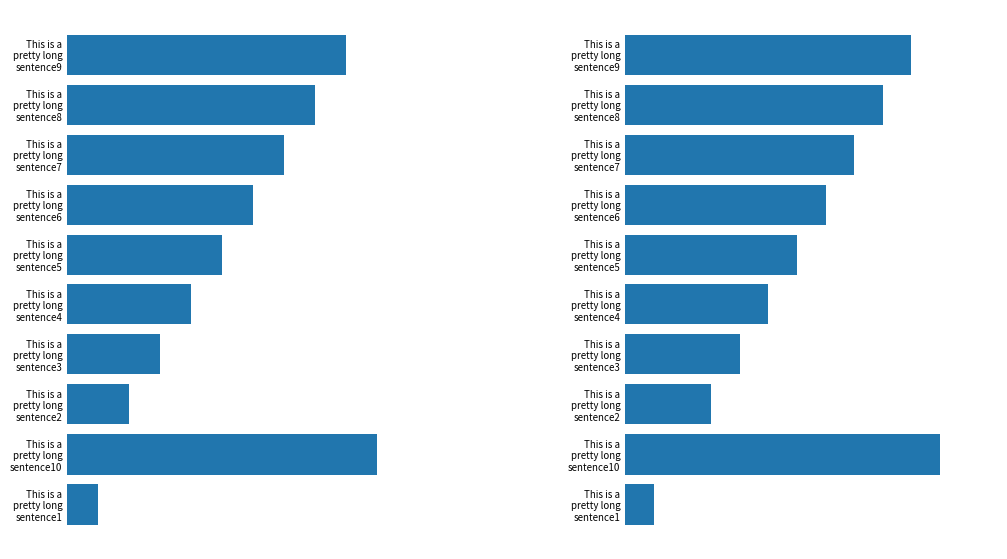

What is the approximate value of IO Bank Number (left) at This is a pretty long sentence6?

6